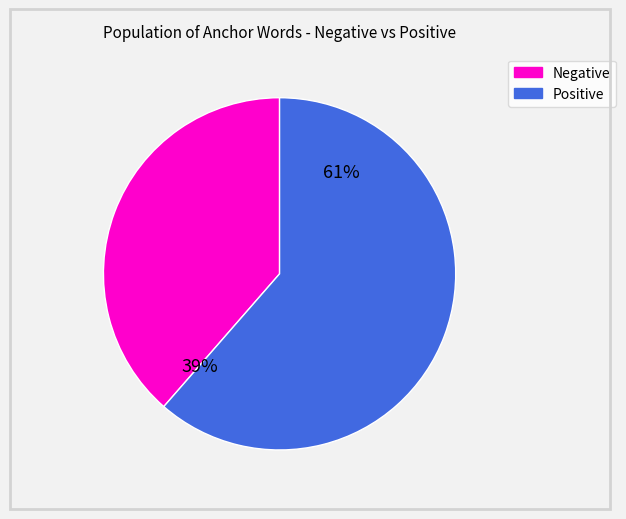

Does poorly account for over 50% of the chart?

No